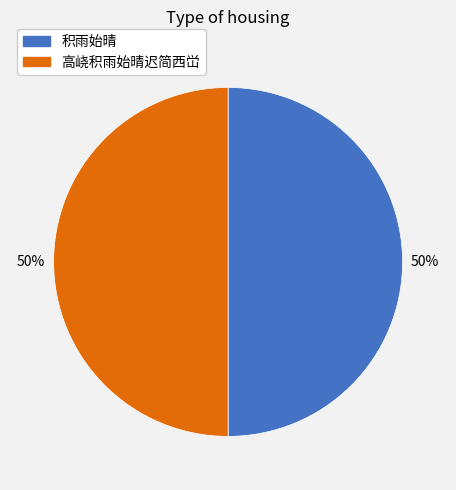

Count the number of slices in the pie.

2